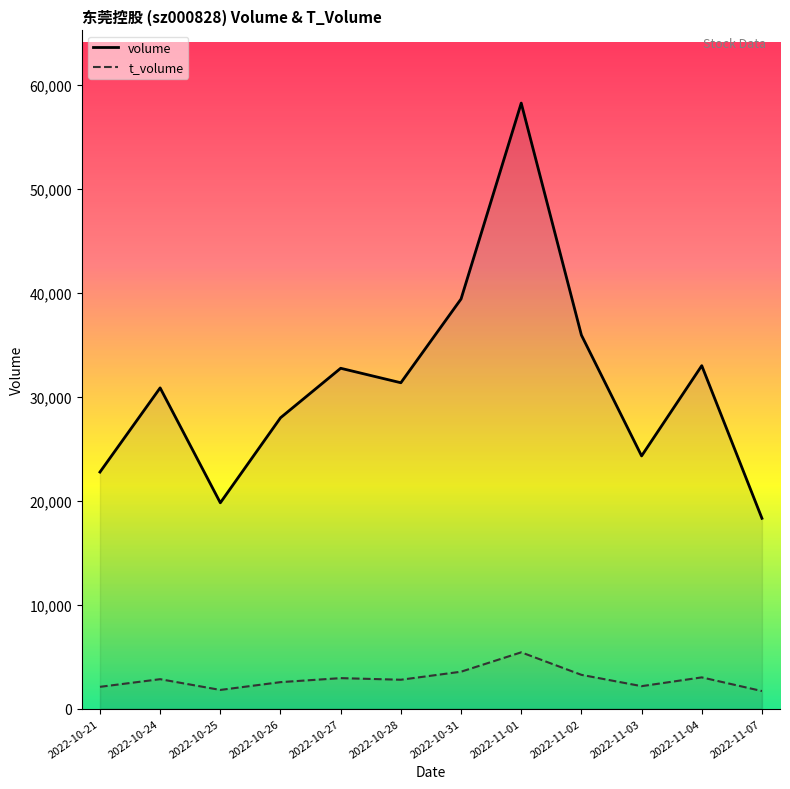

Is it true that volume equals 31333 at 2022-10-28?

True